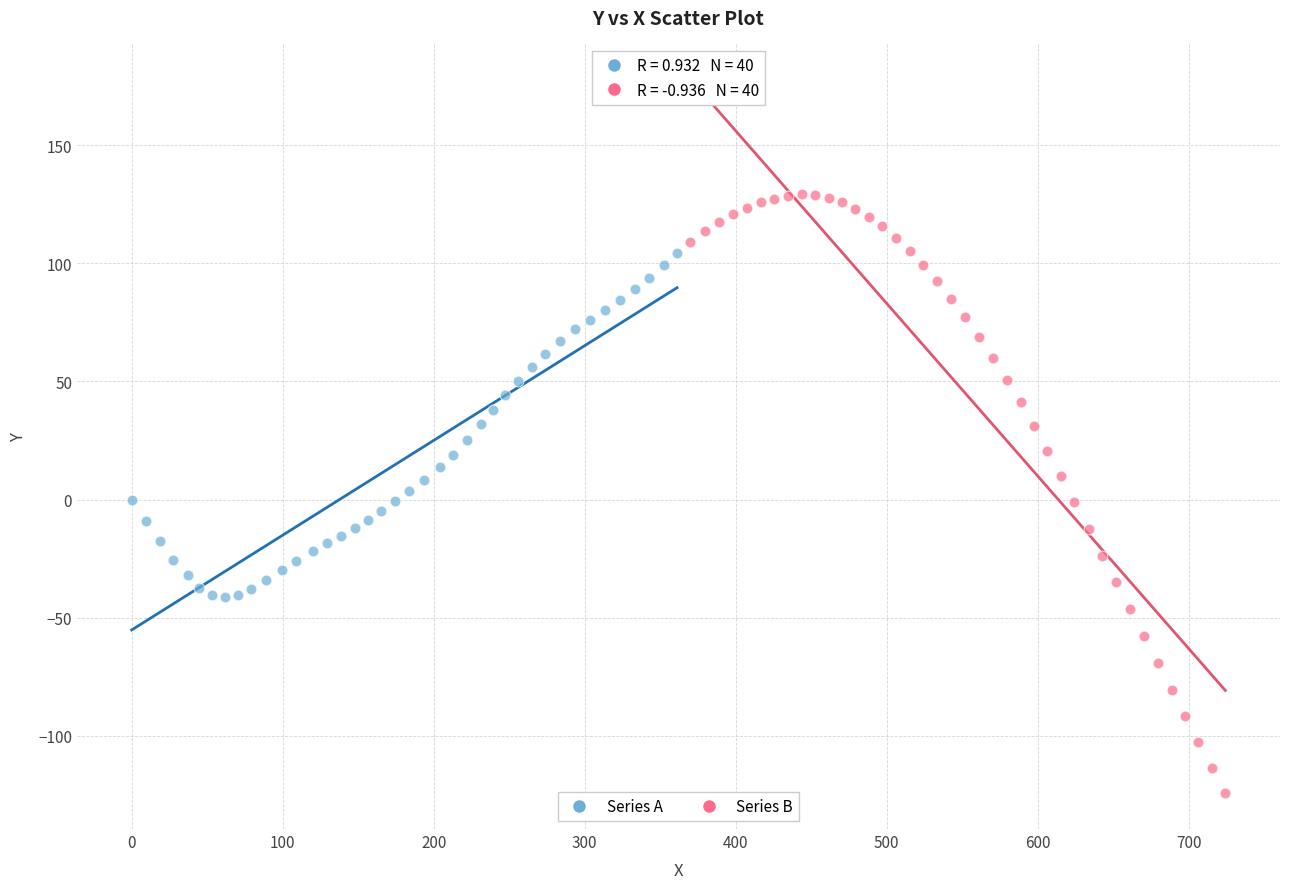

Which series has the widest spread of Y values?

Series B